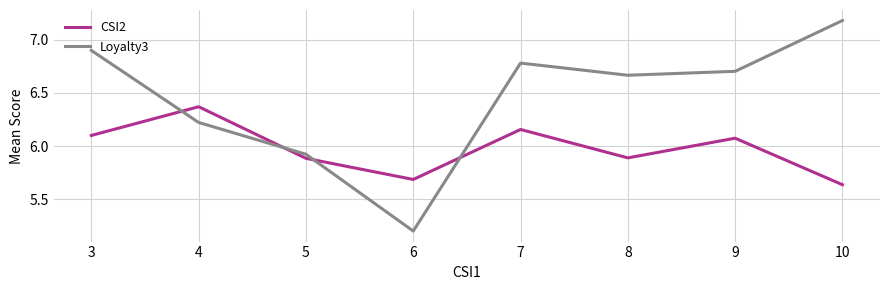

At which label does Loyalty3 first exceed 6?

3